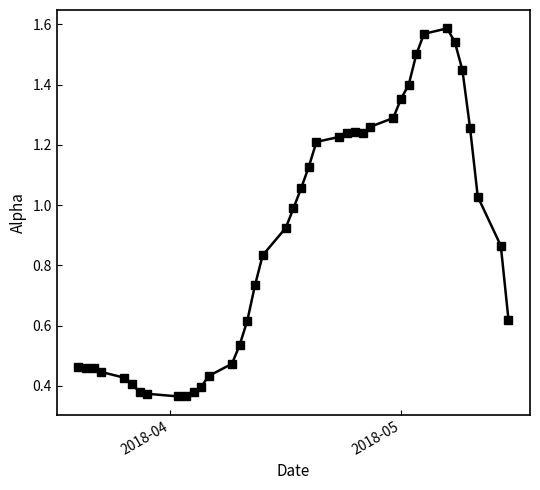

What is the sum of all values?

35.5